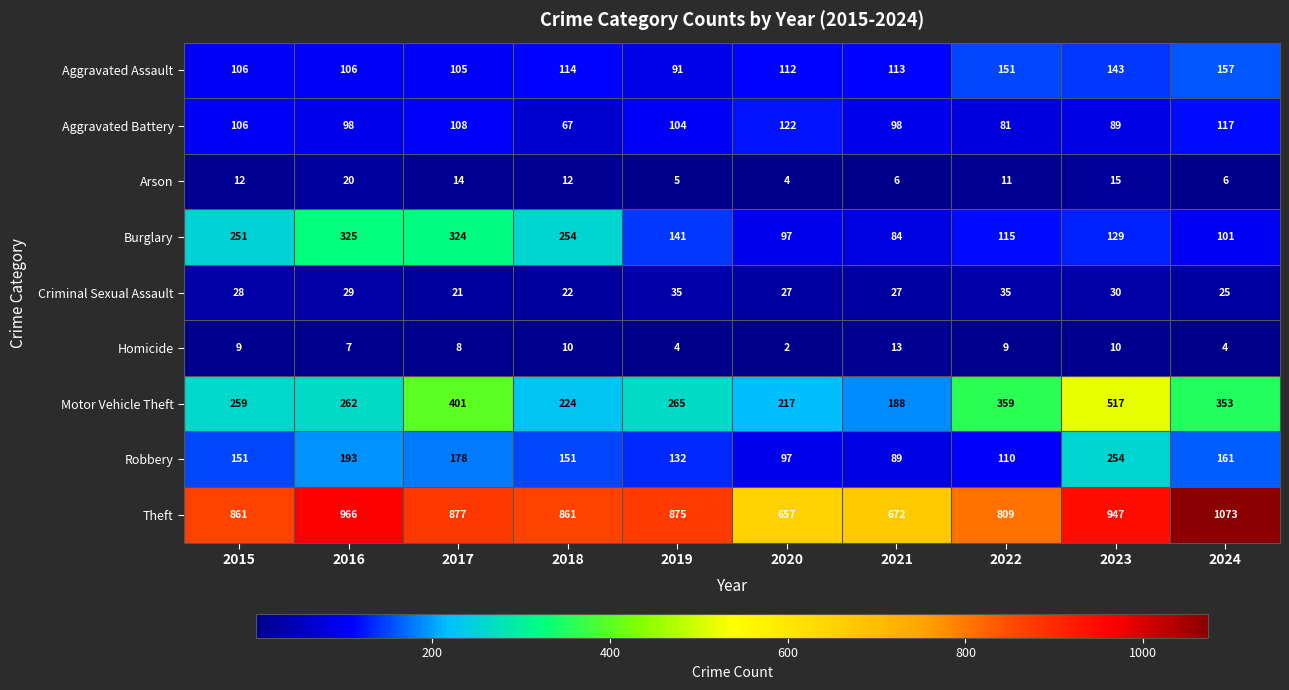

At which category is the sum across all series the highest?

2023